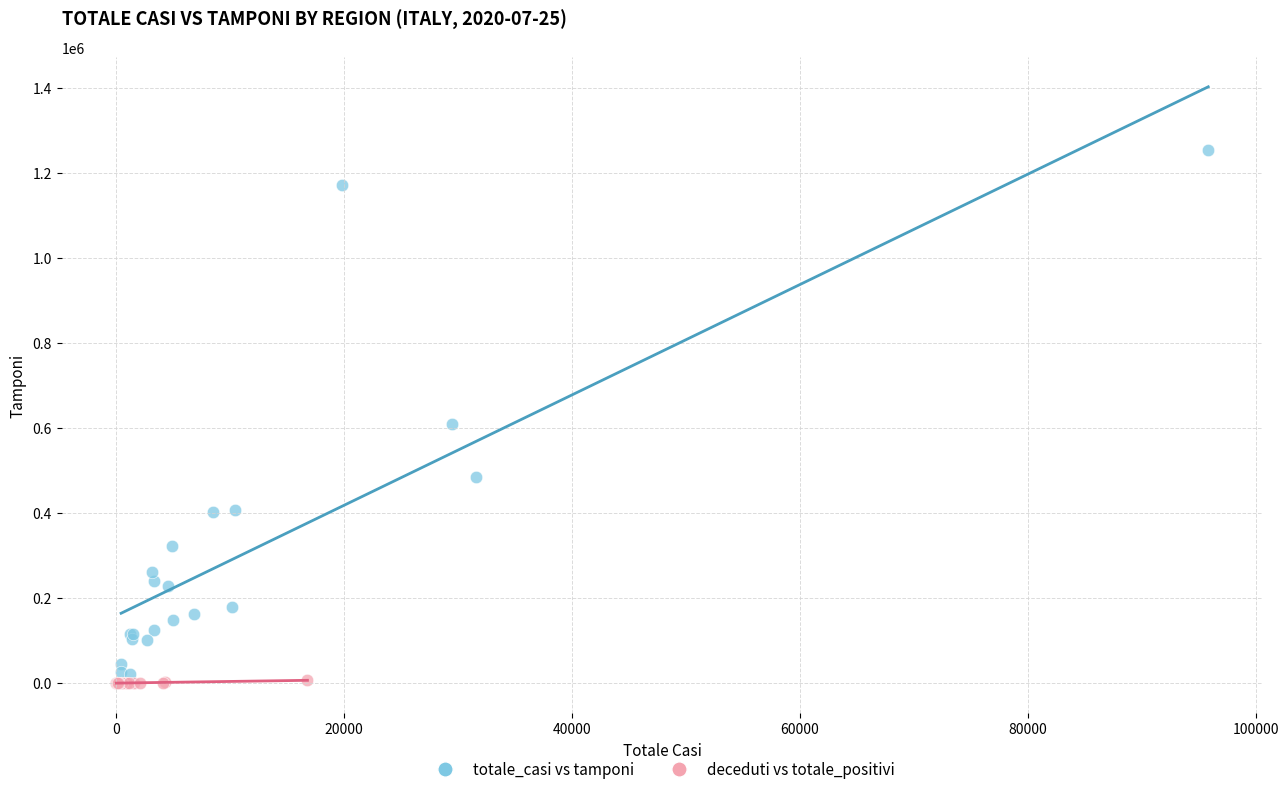

What are all the series names shown in the legend?

totale_casi vs tamponi, deceduti vs totale_positivi